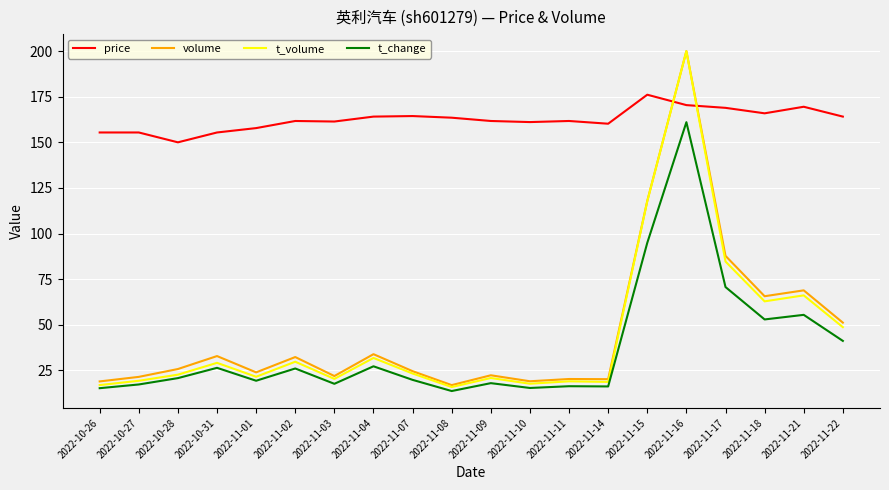

Which series ends up on top after the final intersection of volume and price?

price